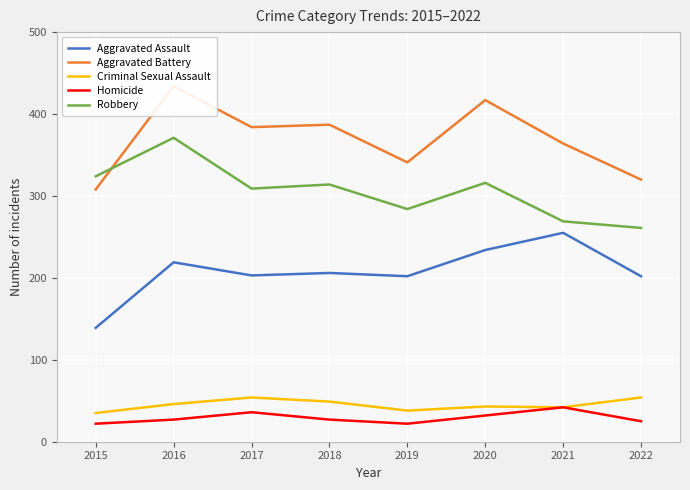

List the labels in order of Aggravated Assault value, largest first.

2021, 2020, 2016, 2018, 2017, 2019, 2022, 2015